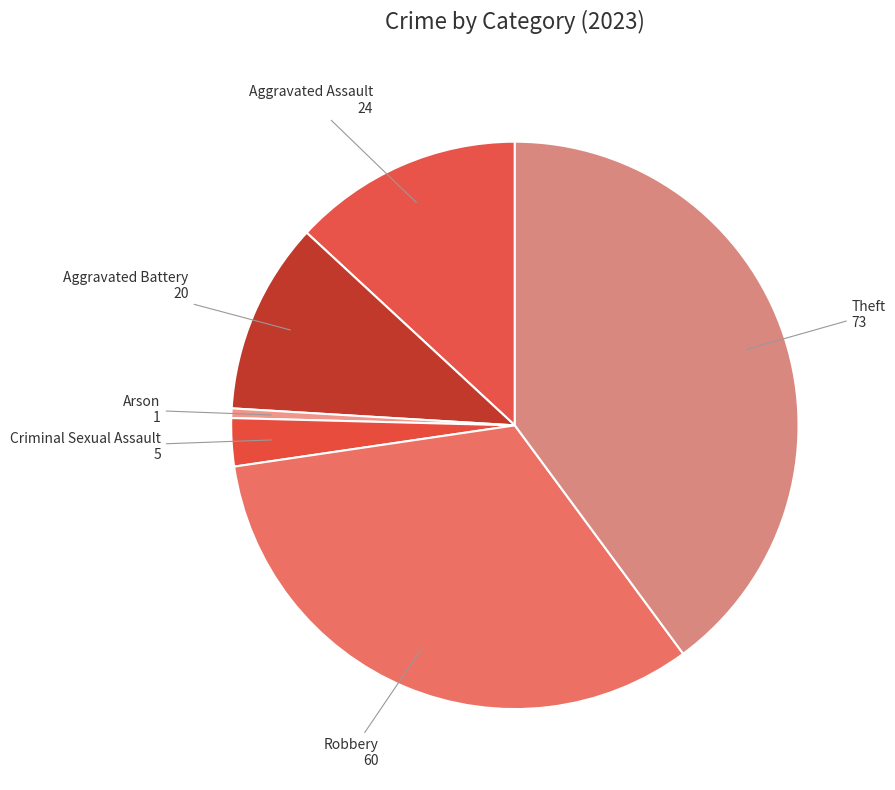

Between Aggravated Battery and Criminal Sexual Assault, which is larger?

Aggravated Battery